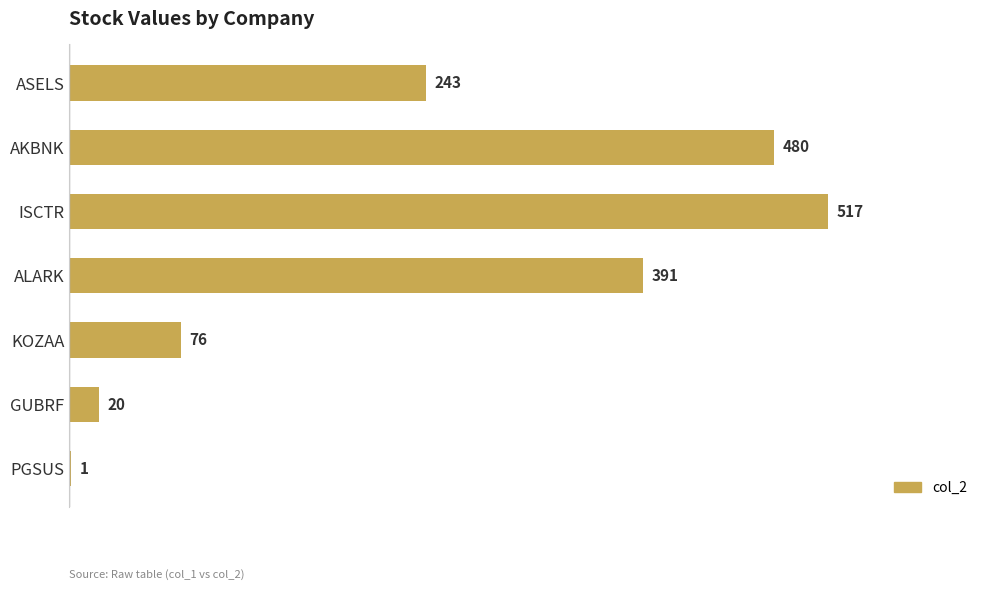

Which label corresponds to the largest value in the chart?

ISCTR